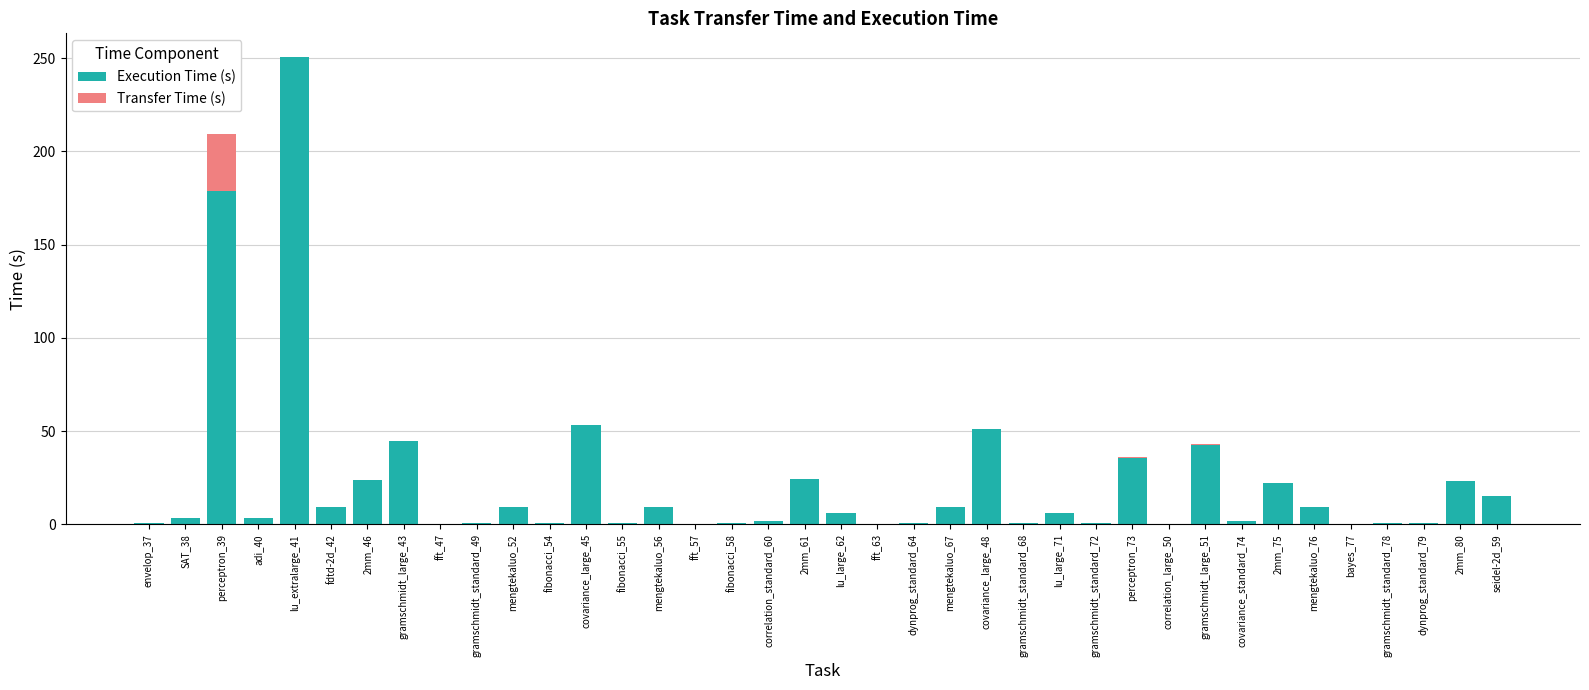

What is the sum of all Execution Time (s) values?

842.2